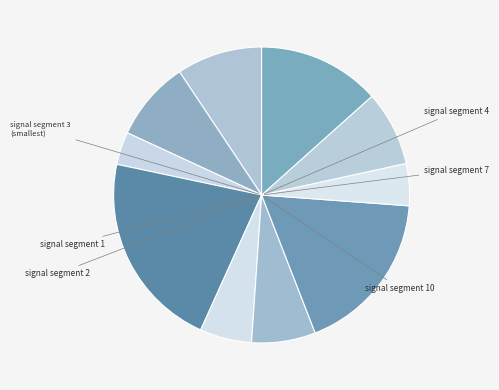

Which slice is the smallest?

signal segment 3